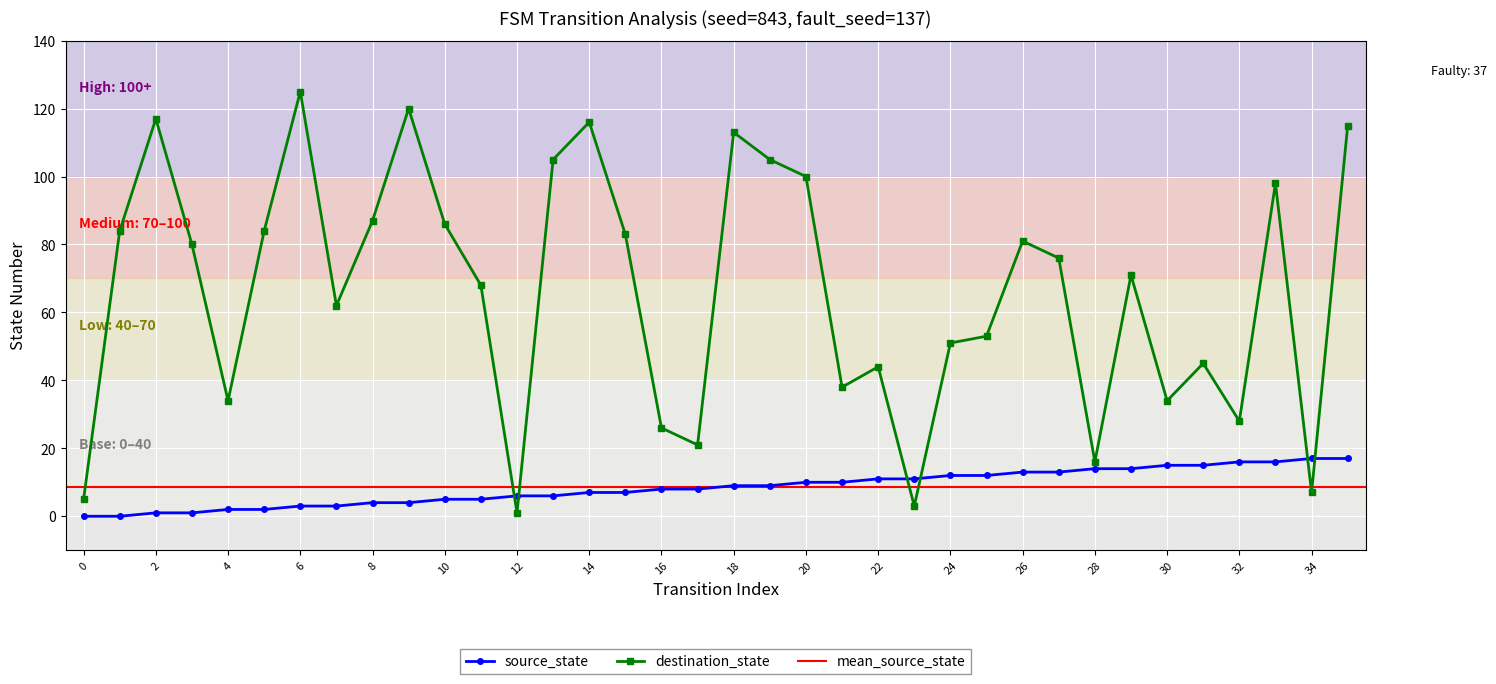

Between which two adjacent categories do destination_state and source_state first intersect?

11 and 12